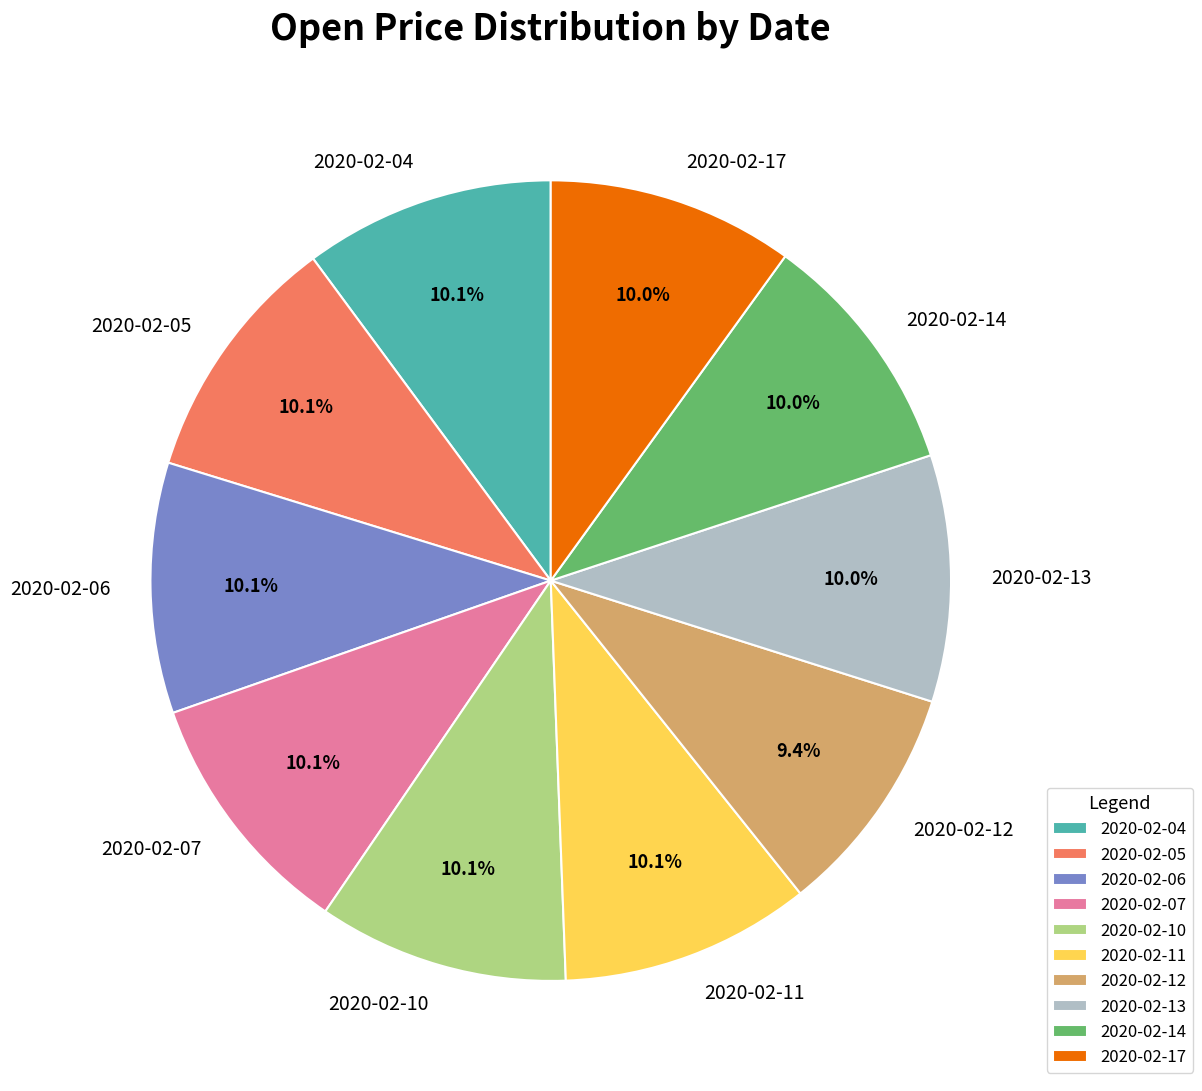

Which category has the smallest portion of the pie?

2020-02-12